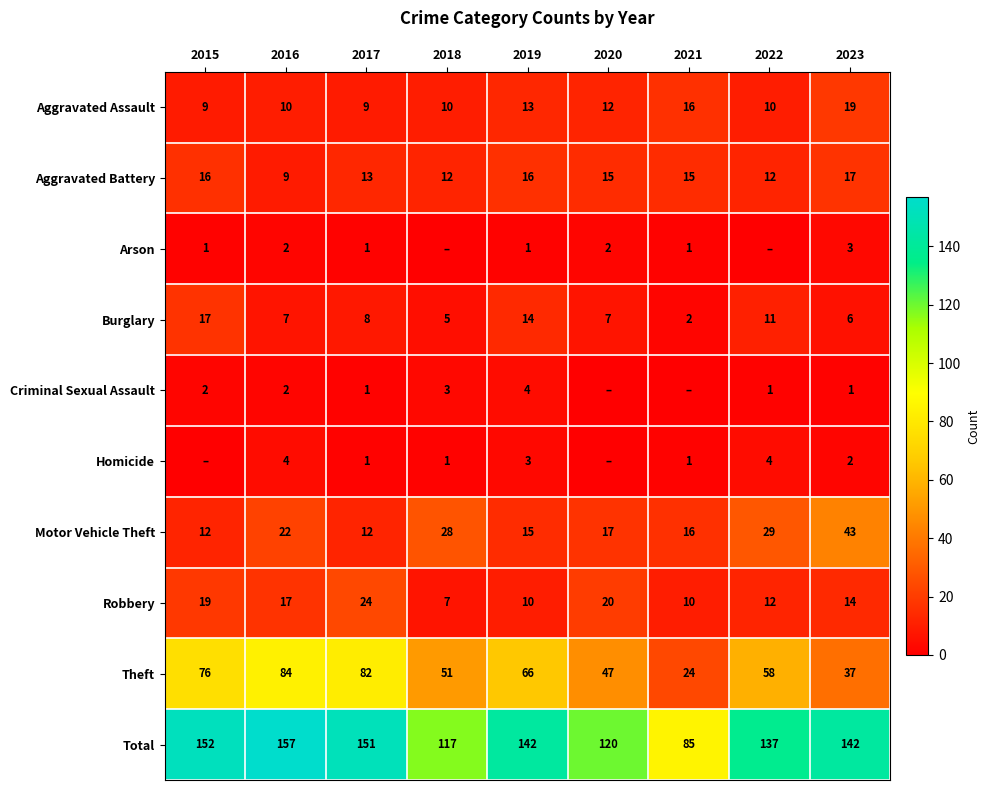

Read the Motor Vehicle Theft value at 2019.

15